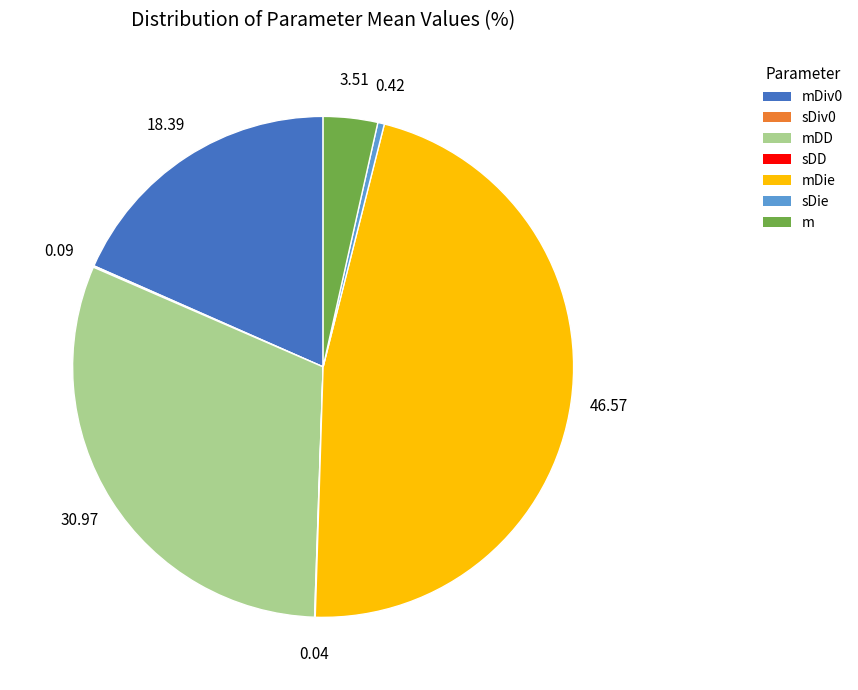

Does any single category account for the majority?

No